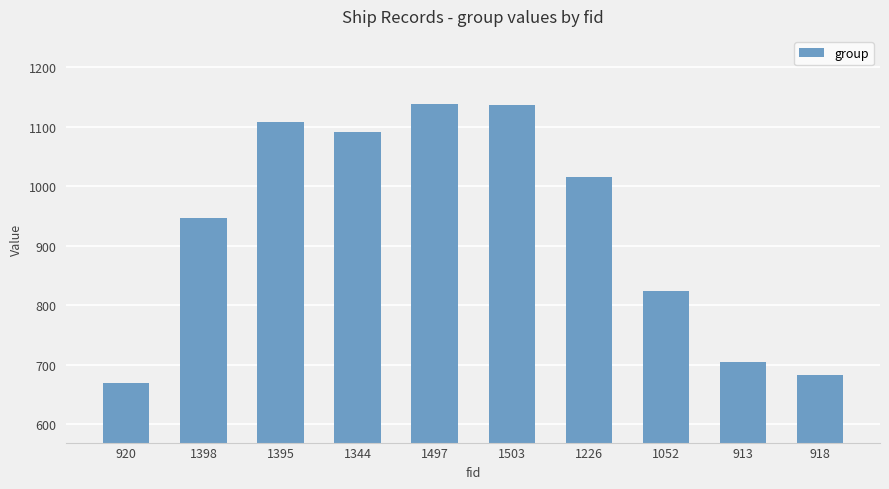

The chart shows a value of 1780 at 1395. True or false?

False